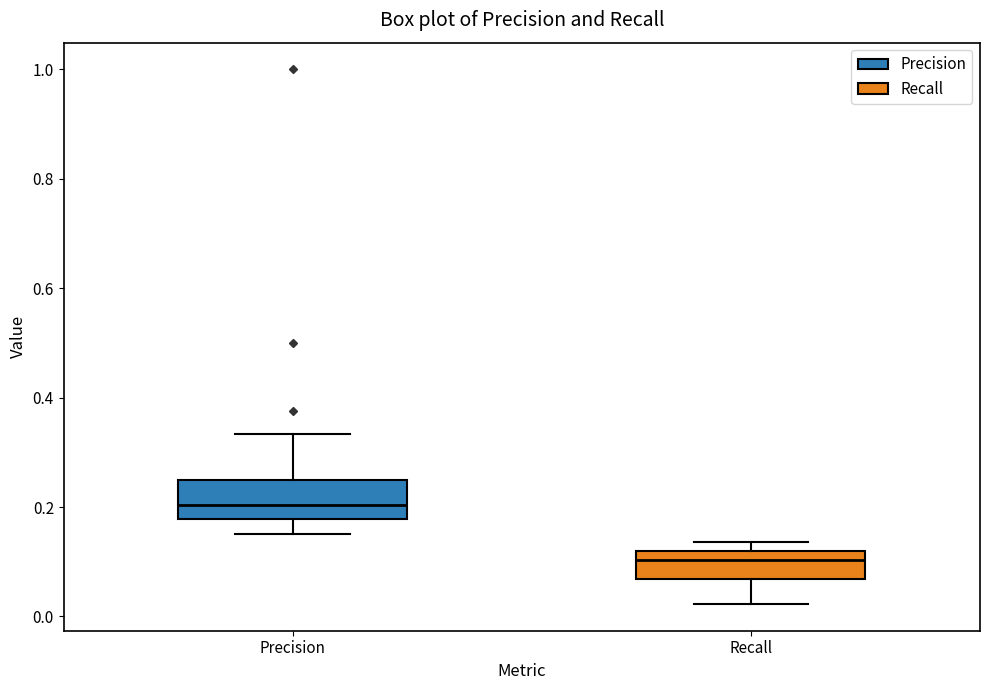

Where does the median line of the box for Precision sit on the y-axis? The values are not printed on the chart, so give them approximately, as read against the axis.

0.20